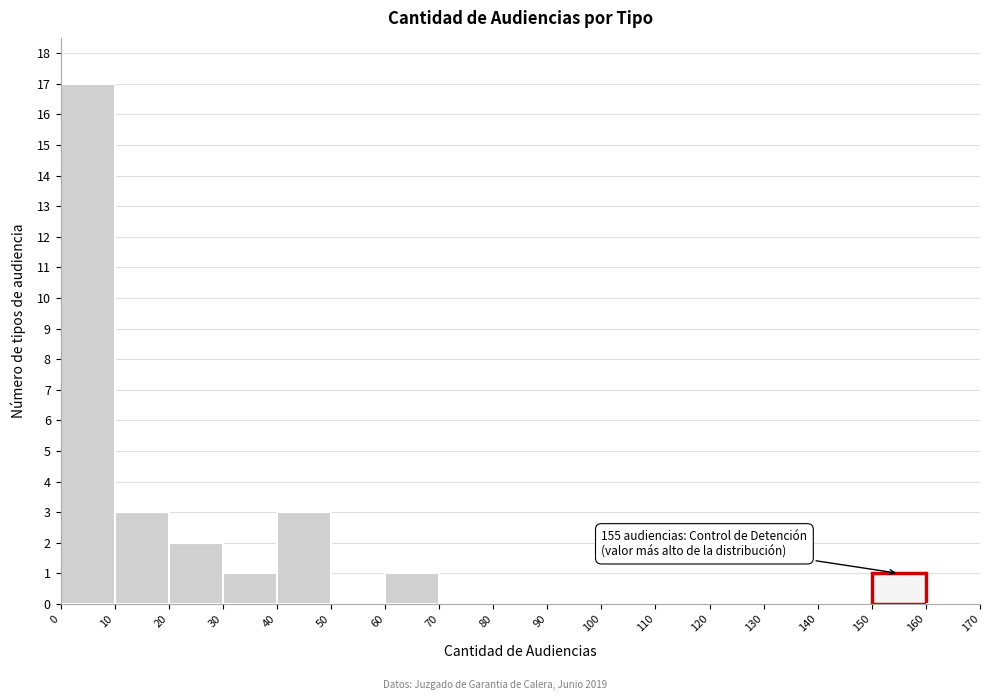

Which range on the x-axis has the tallest bar?

0 to 10